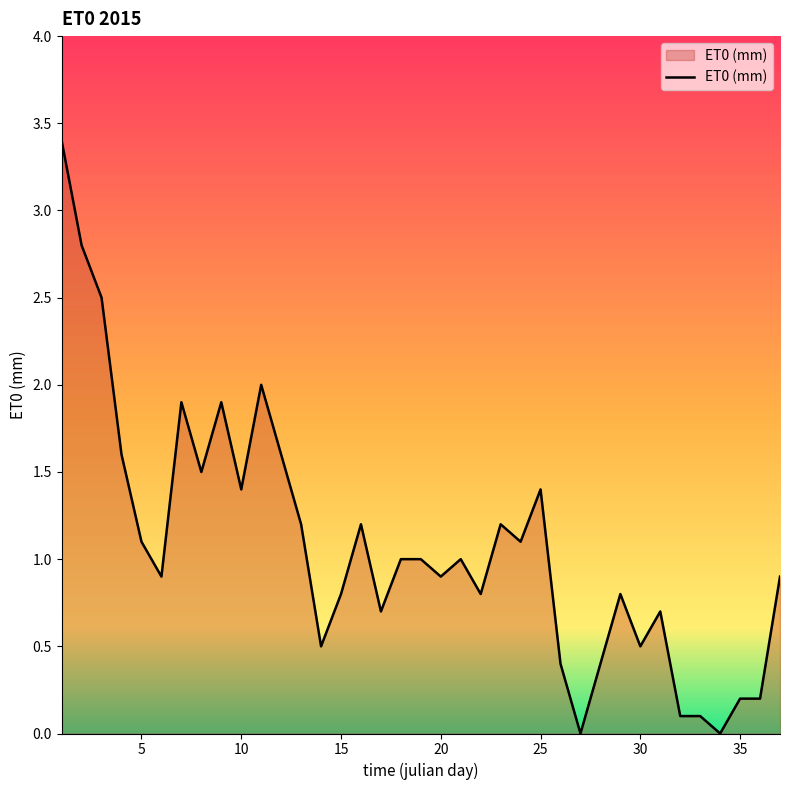

What is the maximum value shown in the chart?

3.4